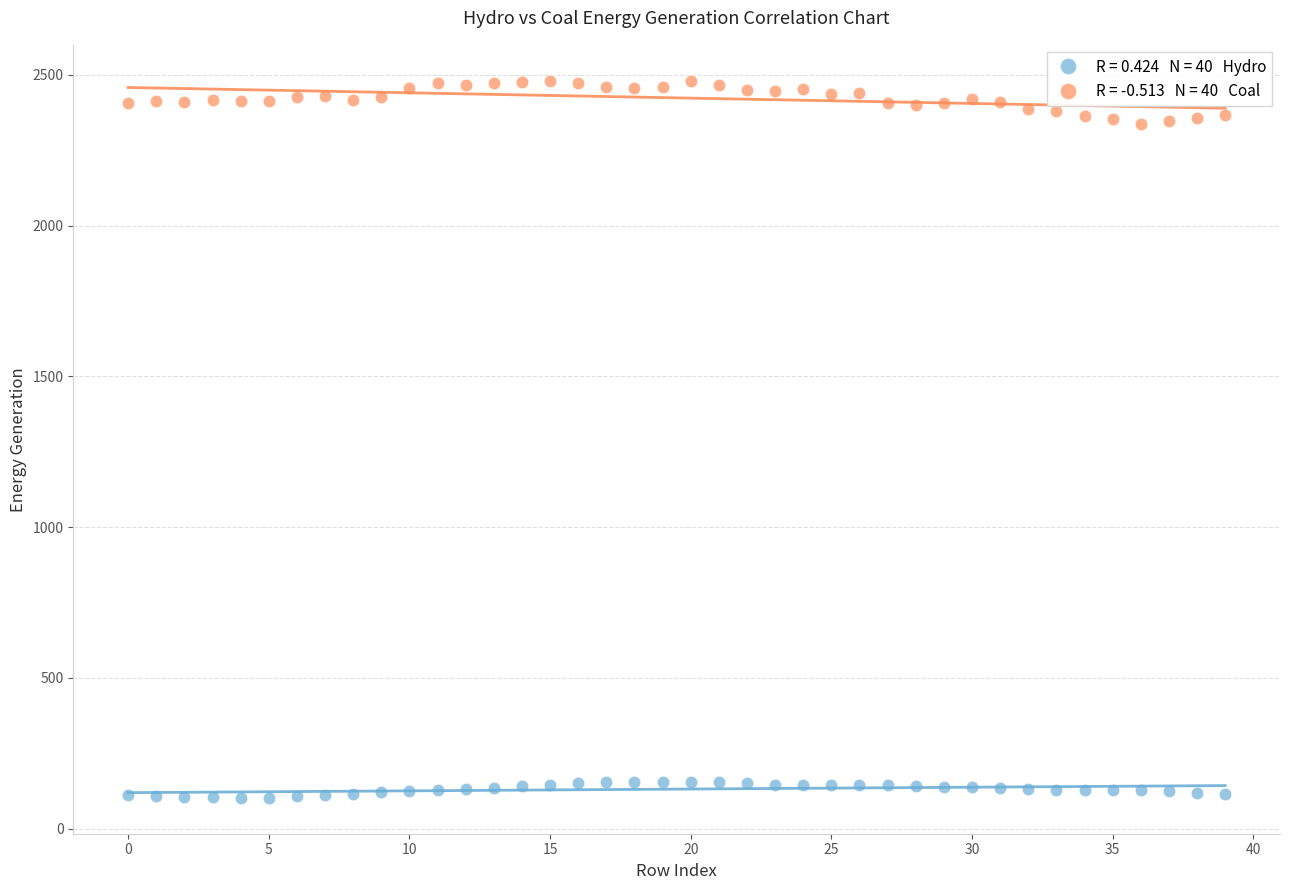

Across all data points, what is the range of Y values (max minus min)?

2378.7